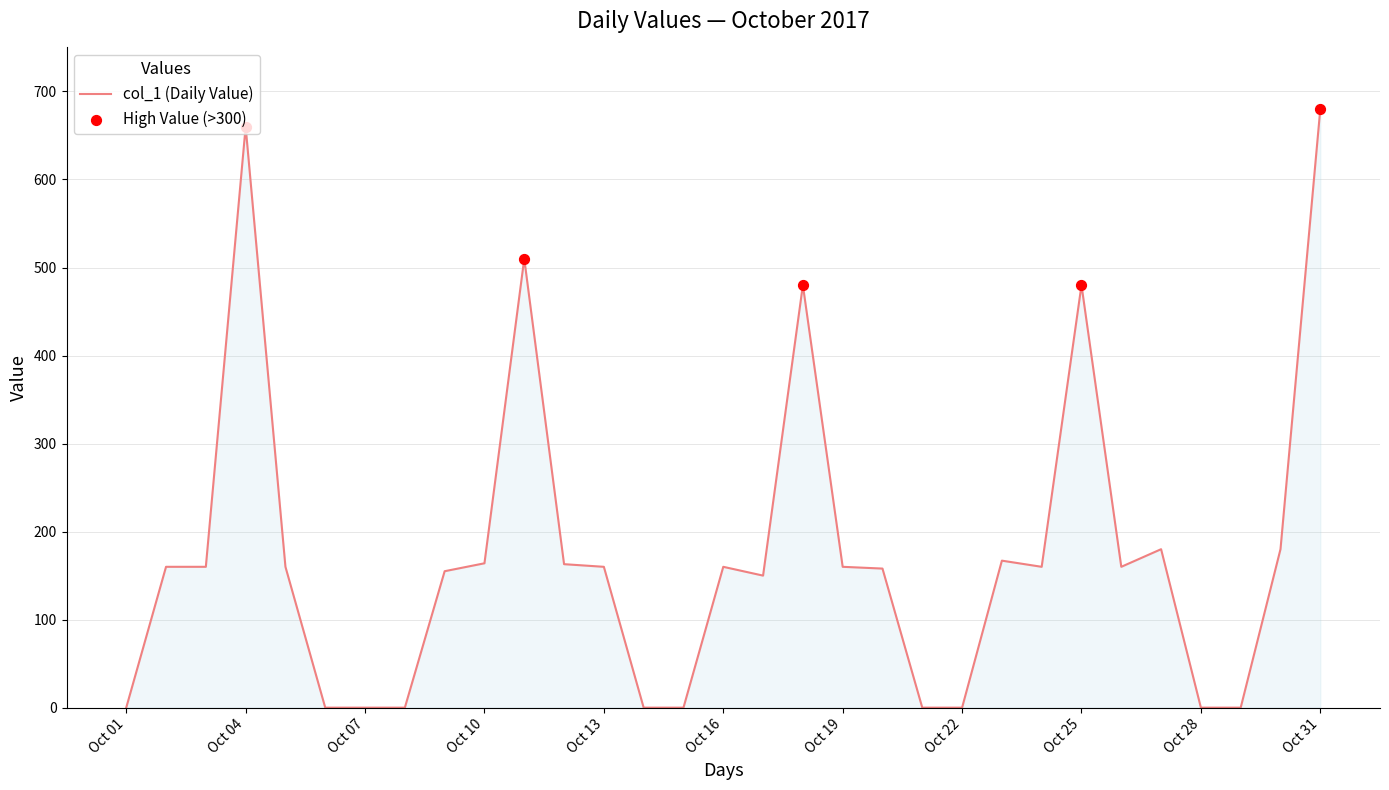

What is the difference between the maximum and minimum values?

680